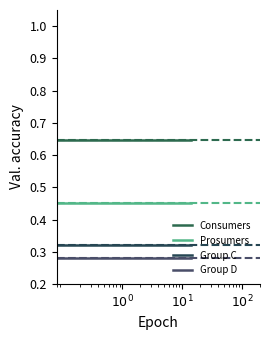

List the series in order of their peak value, lowest first.

Group D, Group C, Prosumers, Consumers